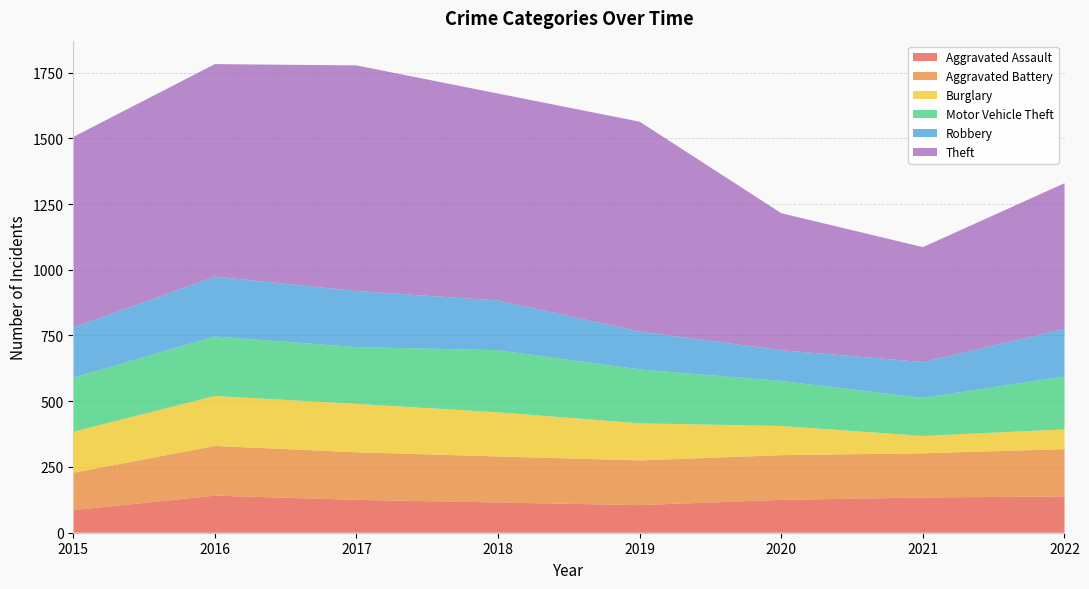

Reading left to right, what are all the values shown in this chart?

Aggravated Assault: 2015=86	2016=141	2017=125	2018=115	2019=105	2020=125	2021=134	2022=138
Aggravated Battery: 2015=142	2016=189	2017=181	2018=175	2019=170	2020=170	2021=168	2022=180
Burglary: 2015=156	2016=190	2017=184	2018=168	2019=141	2020=111	2021=66	2022=75
Motor Vehicle Theft: 2015=206	2016=226	2017=216	2018=236	2019=205	2020=171	2021=145	2022=201
Robbery: 2015=190	2016=228	2017=213	2018=189	2019=144	2020=117	2021=136	2022=181
Theft: 2015=725	2016=808	2017=858	2018=787	2019=798	2020=521	2021=437	2022=554